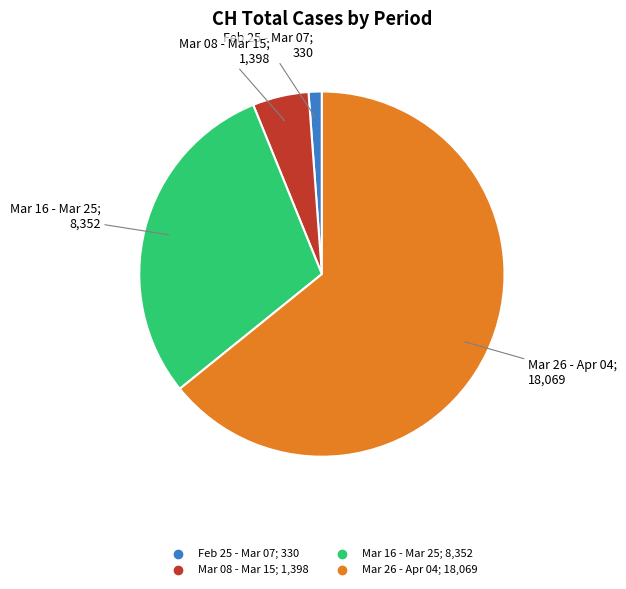

Is there any slice that represents more than half of the pie?

Yes